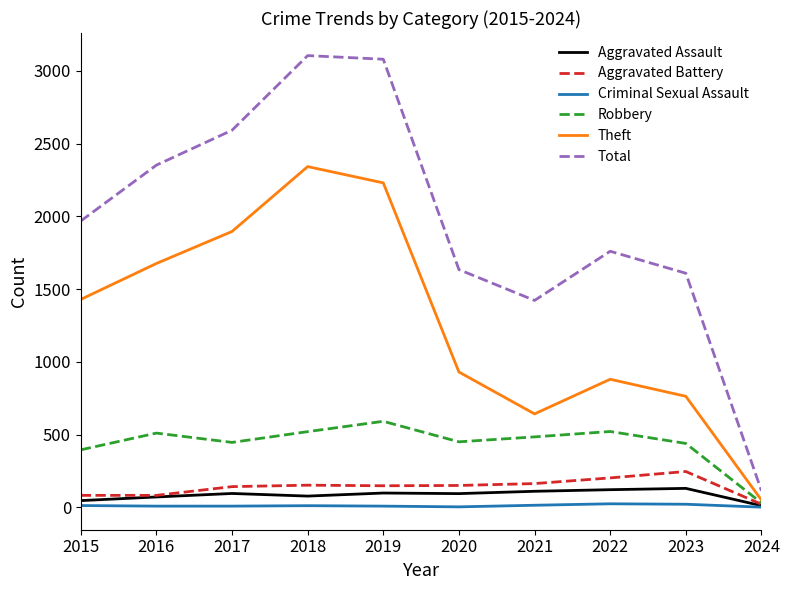

Which series changed the most between 2017 and 2020?

Theft